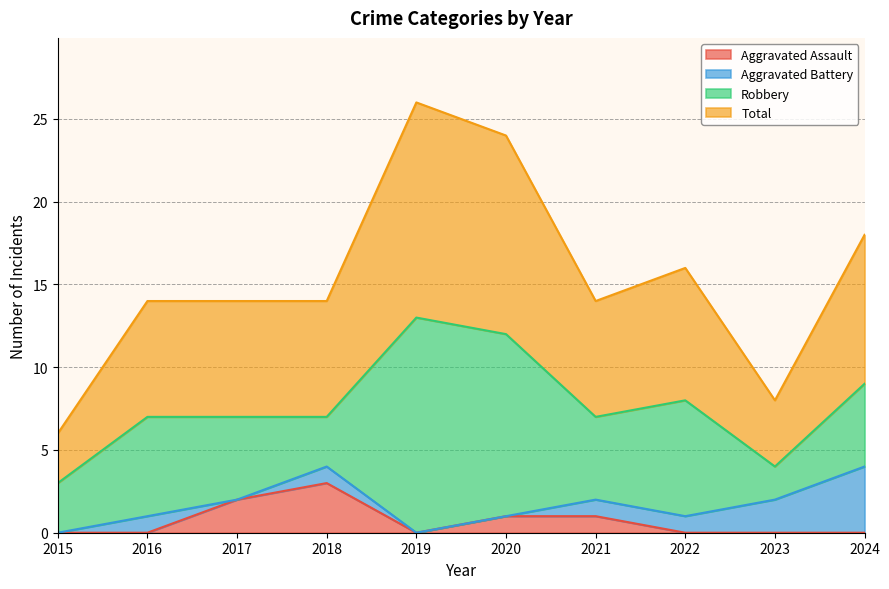

Is it true that Aggravated Assault equals 0 at 2019?

True